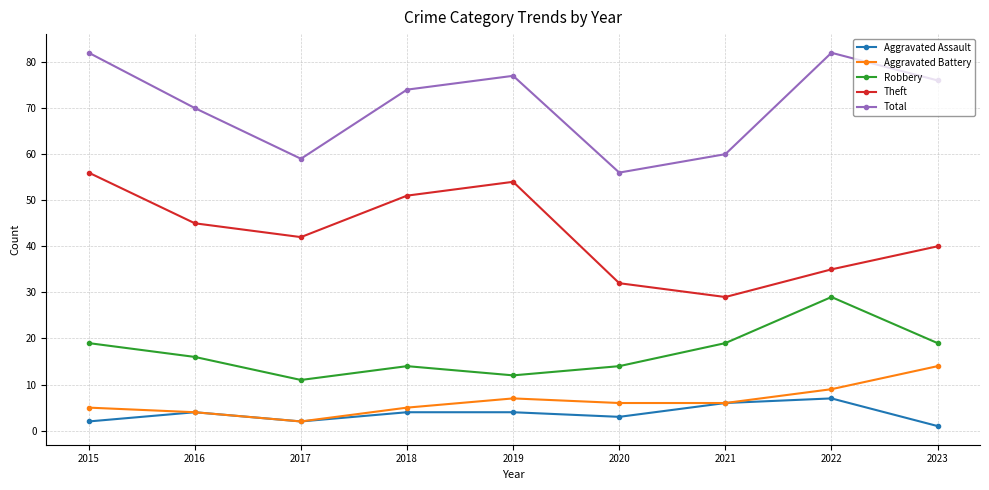

At which category does Robbery reach its first local valley?

2017